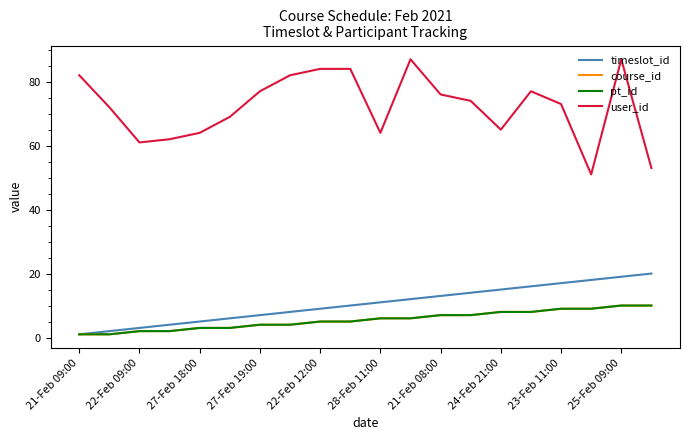

What is the lowest value of the pt_id series?

1